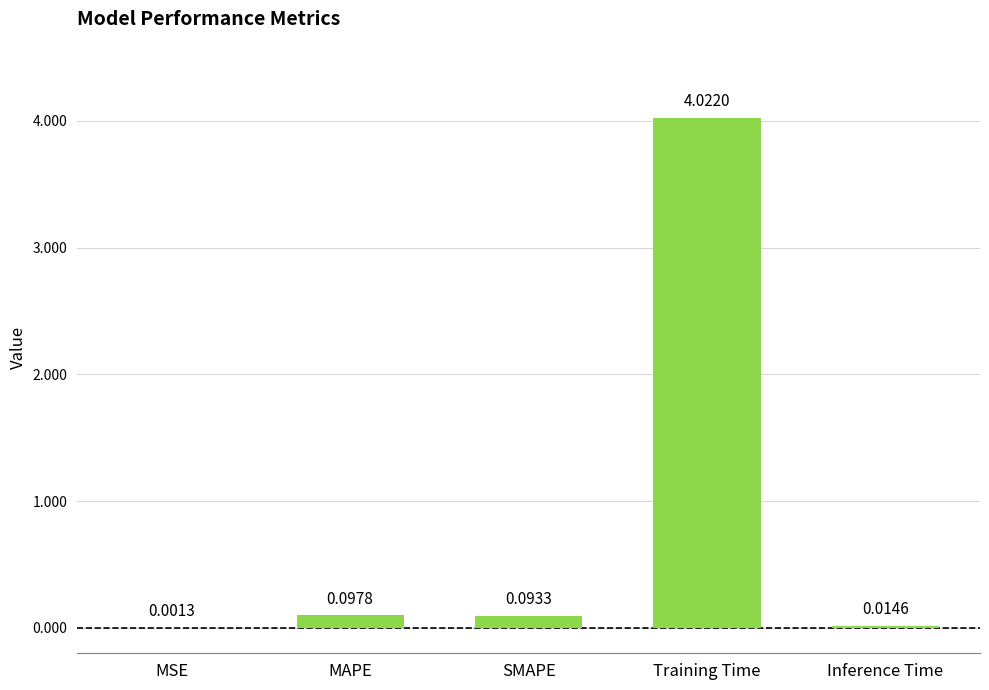

Which label corresponds to the largest value in the chart?

Training Time